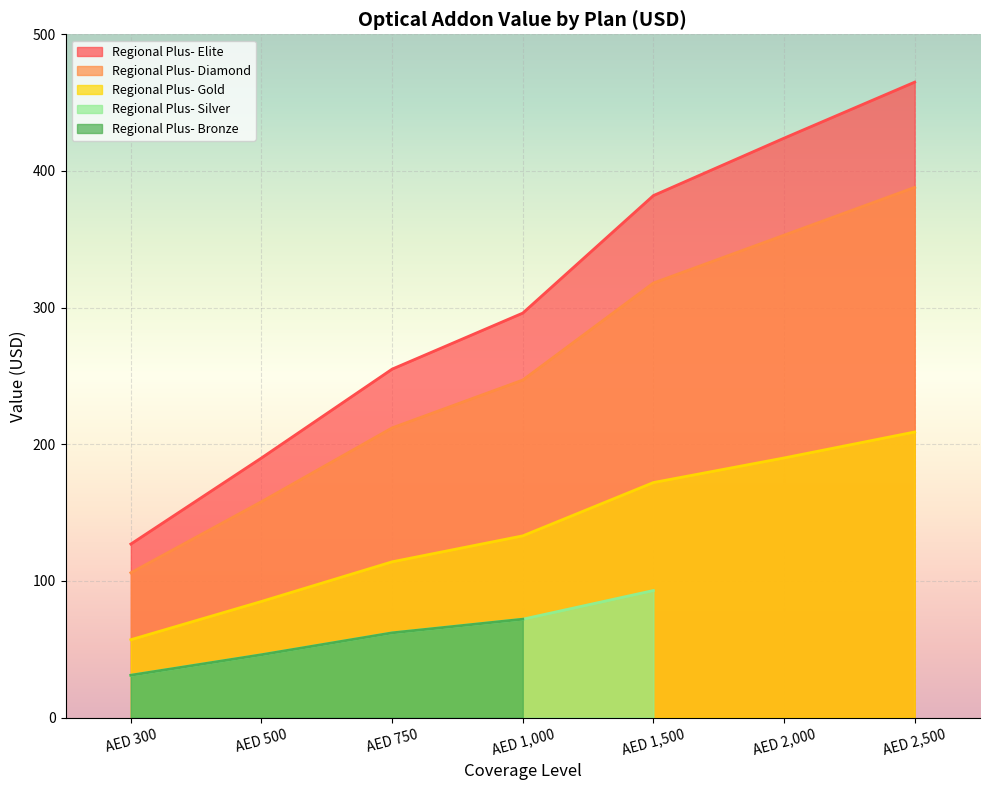

Count the Regional Plus- Gold values in the range 85 to 190.

5